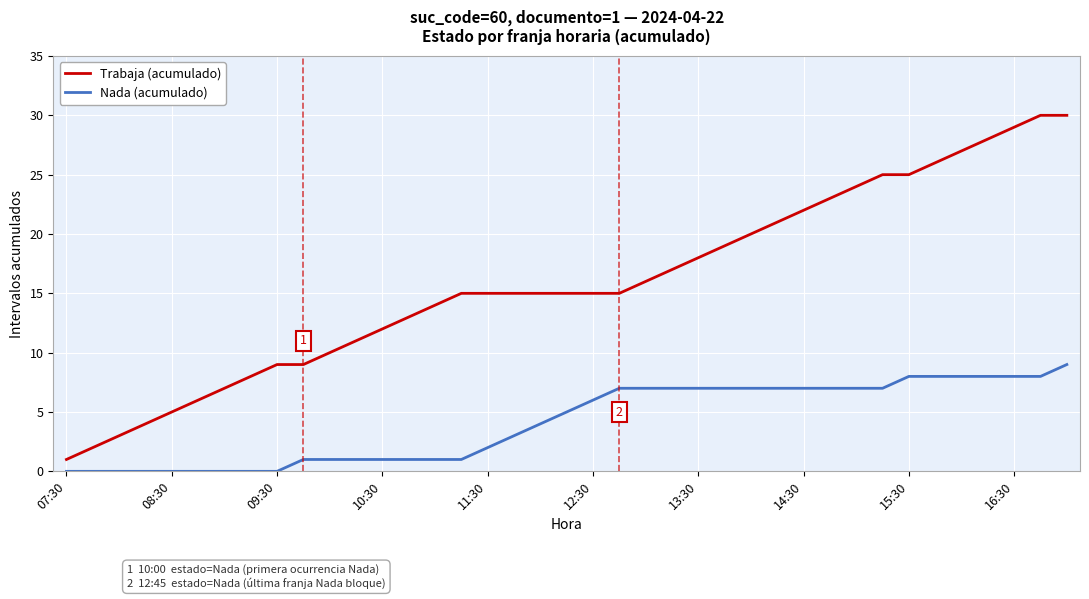

List the series in order of their overall mean, lowest first.

Nada (acumulado), Trabaja (acumulado)